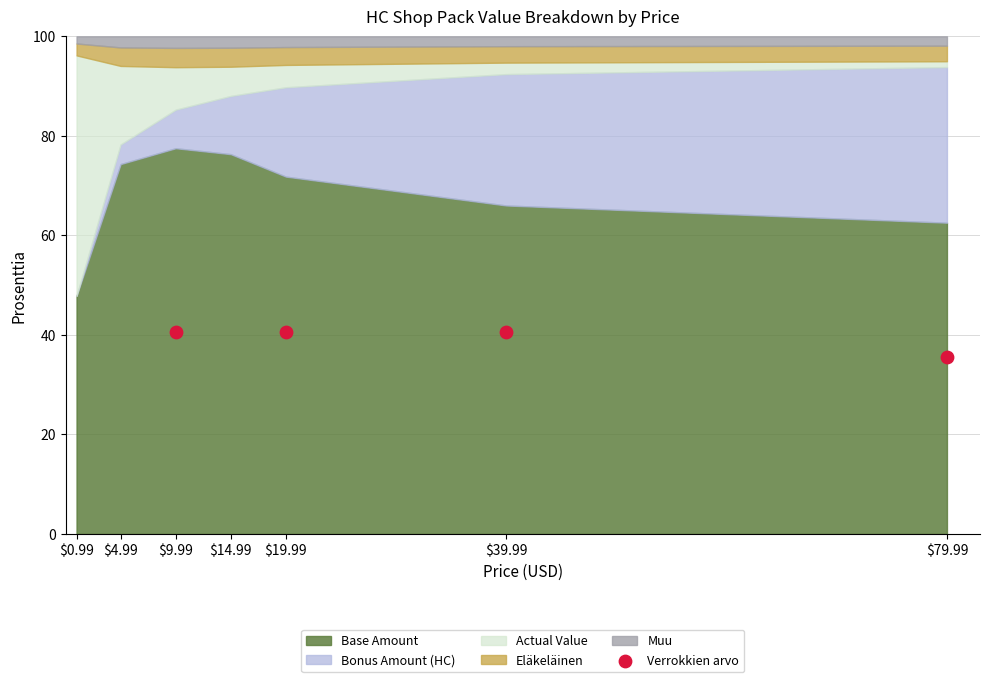

What is the average X value?

37.5